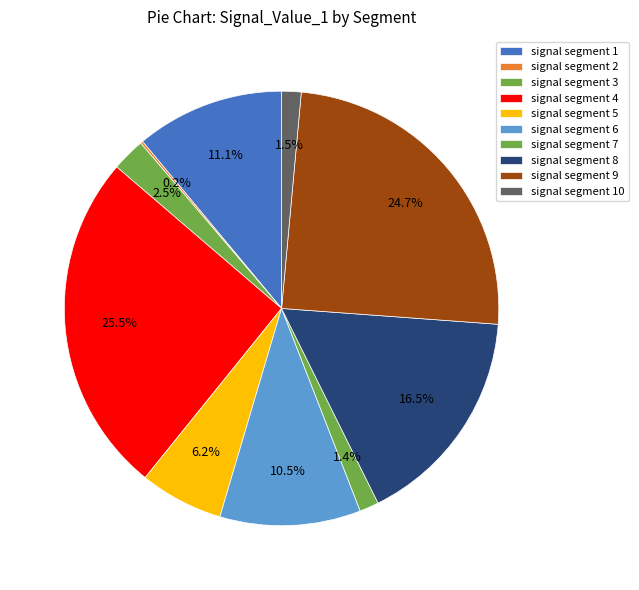

Rank the categories by value from highest to lowest.

signal segment 4, signal segment 9, signal segment 8, signal segment 1, signal segment 6, signal segment 5, signal segment 3, signal segment 10, signal segment 7, signal segment 2